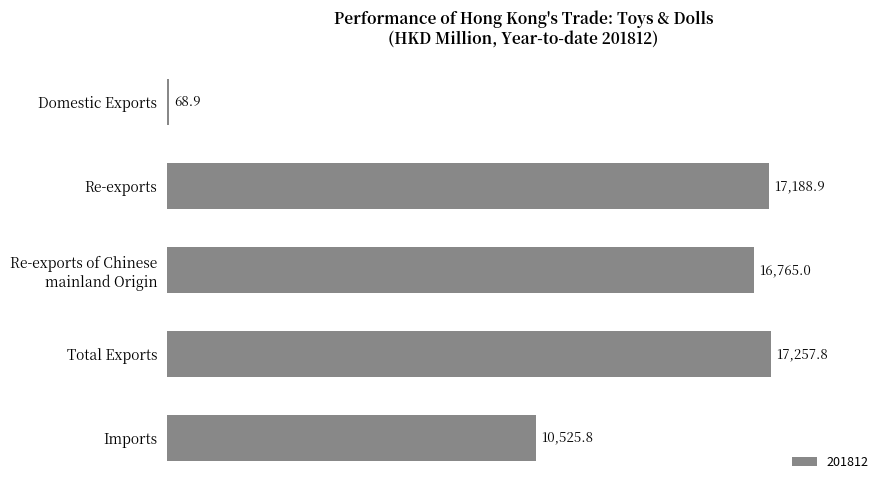

Is it true that the value at Domestic Exports is 68.9?

True